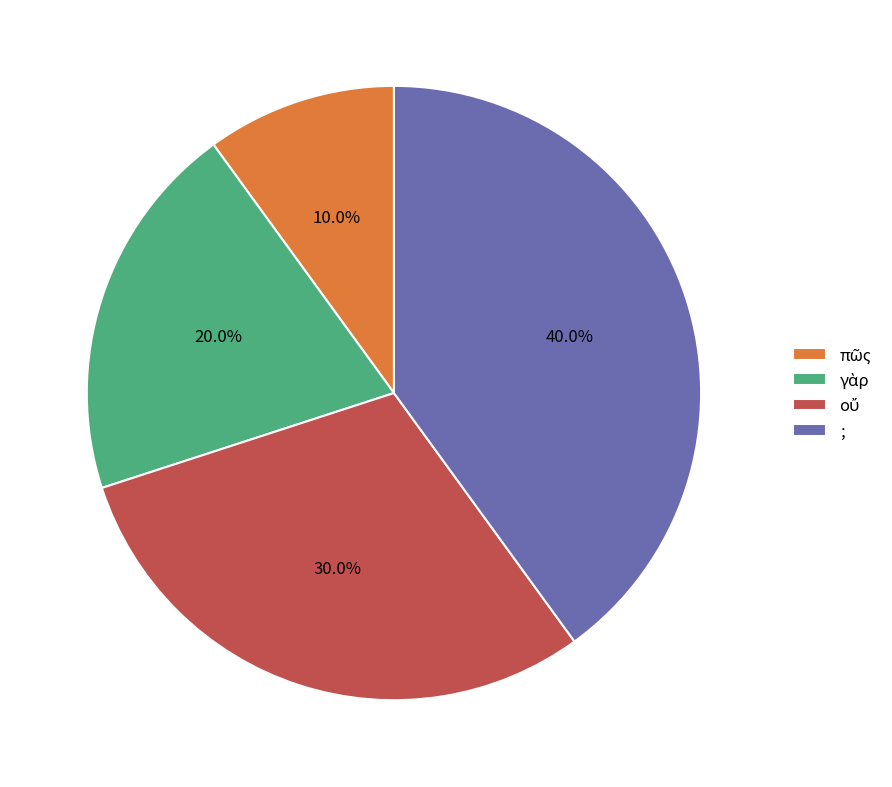

Is there a majority slice in this chart?

No